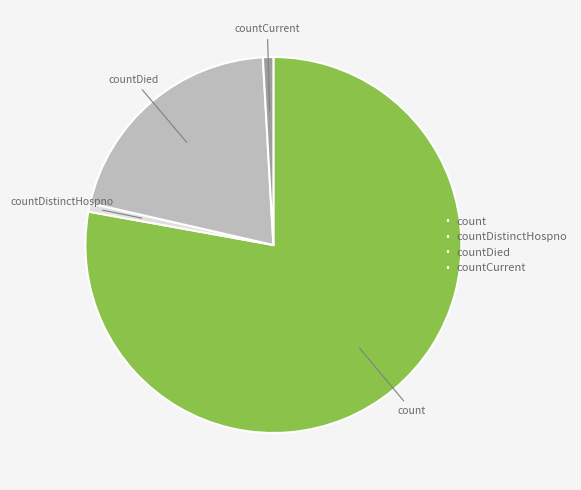

Combined, do countDied and countCurrent account for over 50%?

No